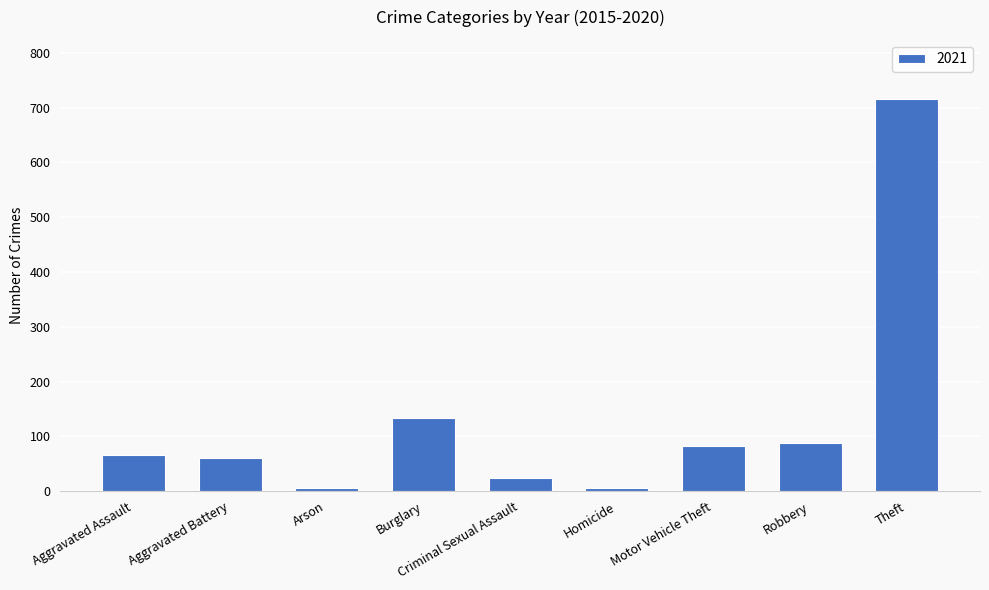

What is the maximum value shown in the chart?

716